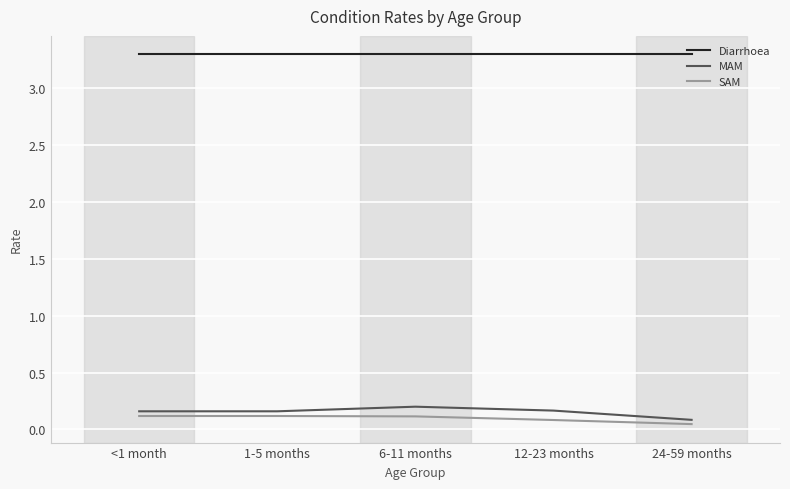

What position from the right is 12-23 months?

2